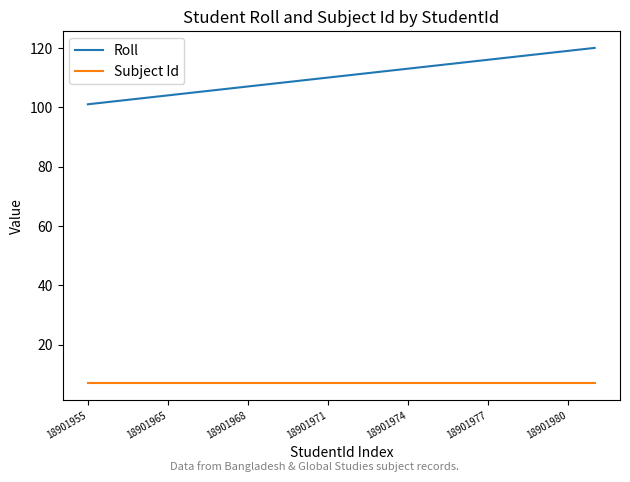

What is the sum of all Roll values?

2210